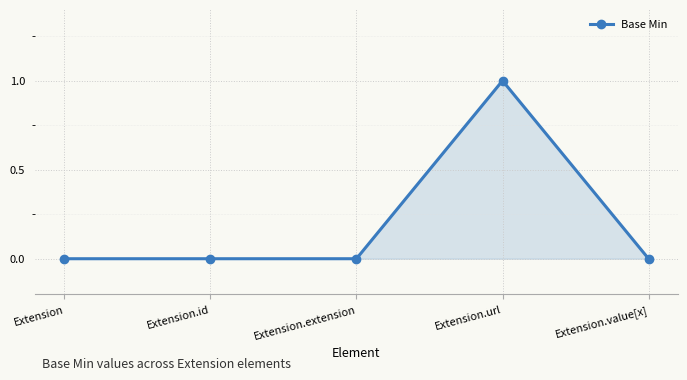

Count the values in the range 0 to 1.

5